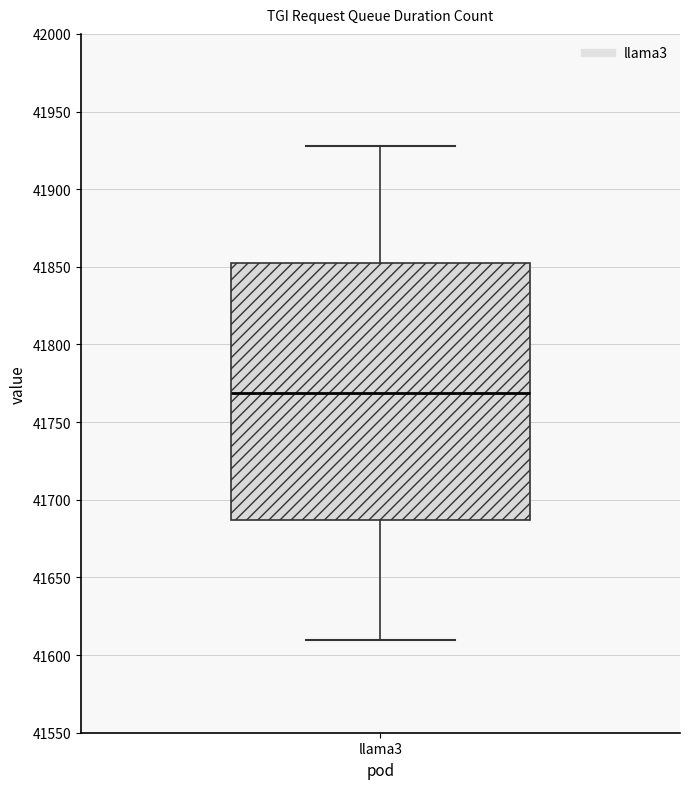

Where does the median line of the box for llama3 sit on the y-axis? The values are not printed on the chart, so give them approximately, as read against the axis.

41770